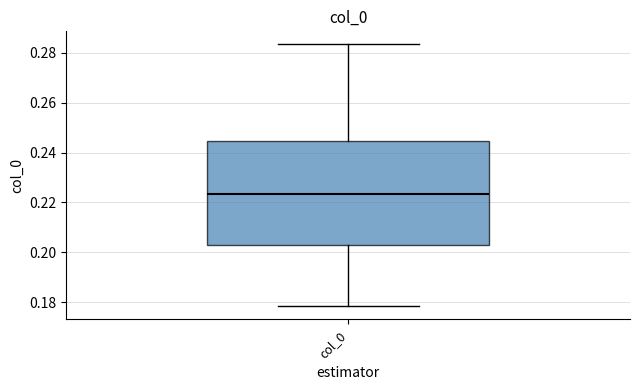

Read this box plot against the y-axis: the position of the median line, the range covered by the box, and the ends of both whiskers. The values are not printed on the chart, so give them approximately, as read against the axis.

median 0.224, box 0.202 to 0.244, whiskers 0.178 to 0.284